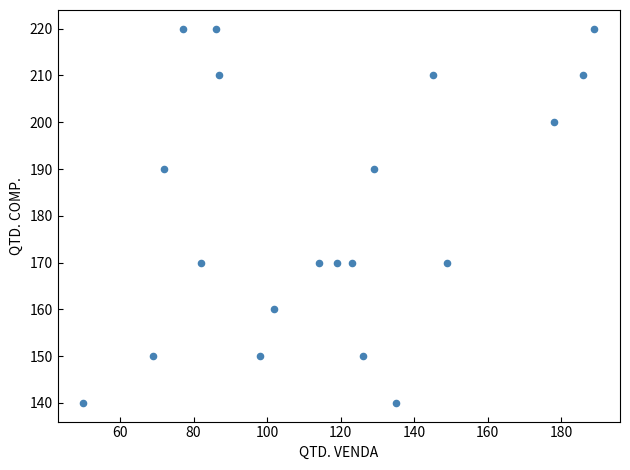

What is the range of Y values (max minus min)?

80